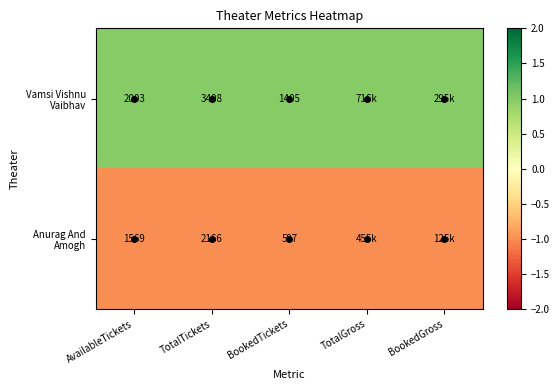

What value does the Vamsi Vishnu Vaibhav series have at BookedGross?

1.0